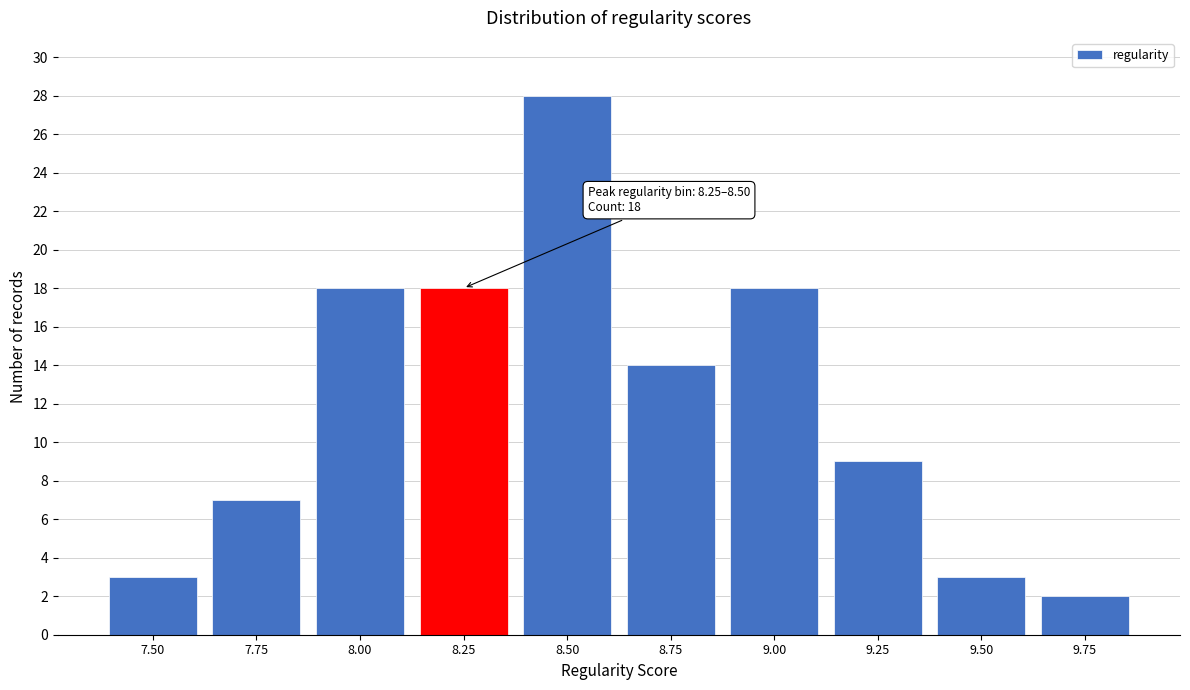

Reading left to right, transcribe all the data shown in this chart.

3	7	18	18	28	14	18	9	3	2